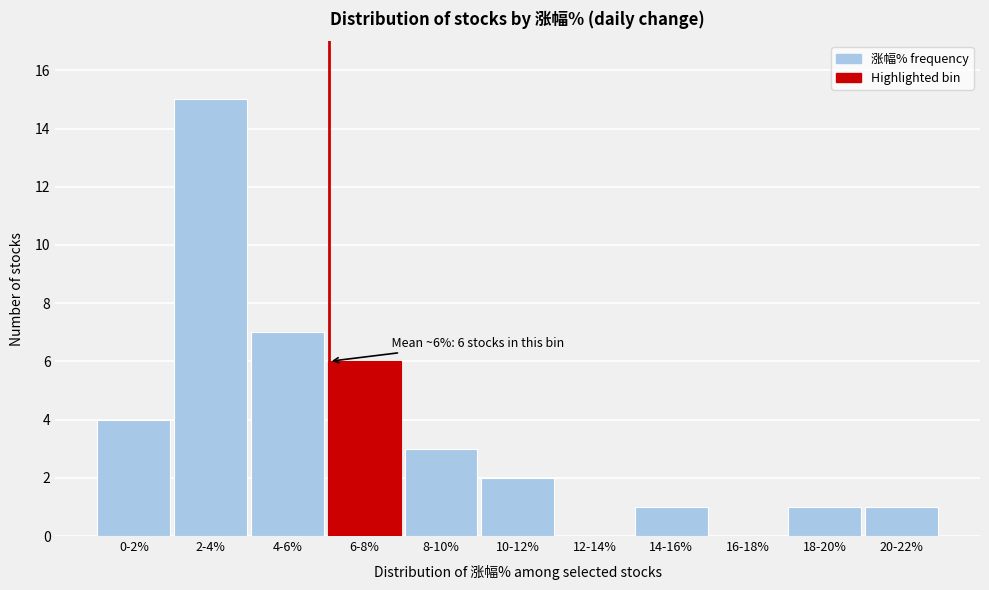

Which has a higher value, 0-2% or 14-16%?

0-2%